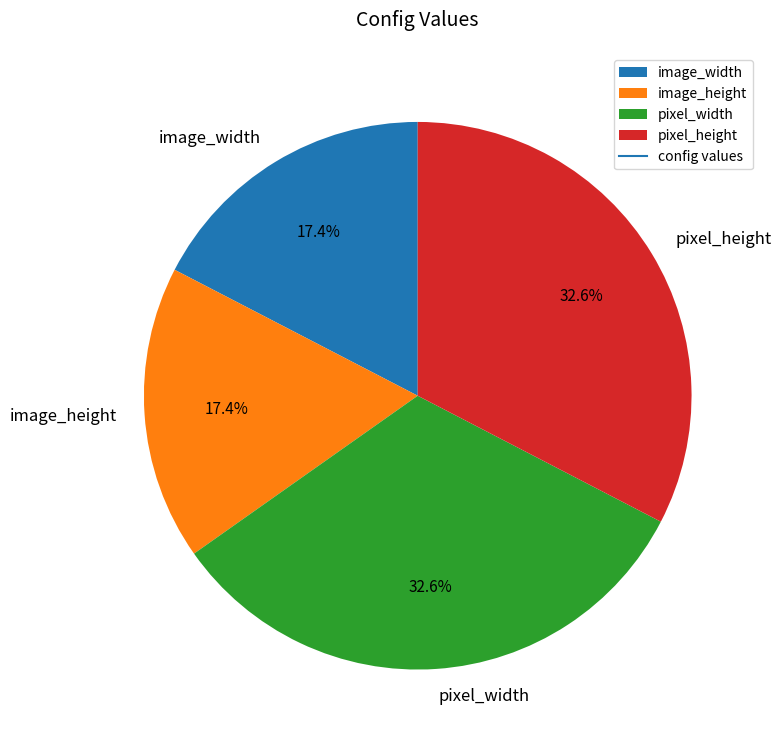

To the nearest percent, what is the combined percentage of pixel_width and image_height?

50%